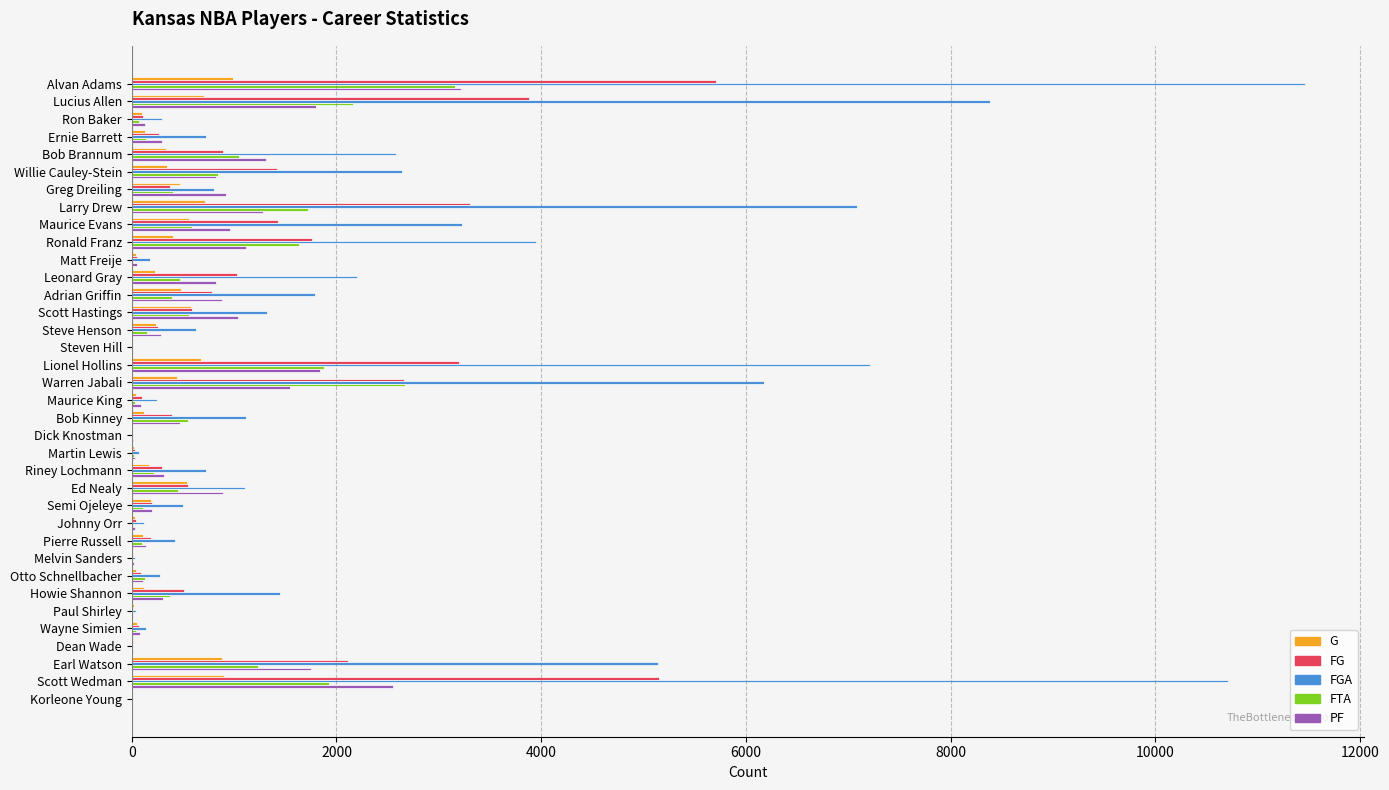

How many series are shown in this chart?

5